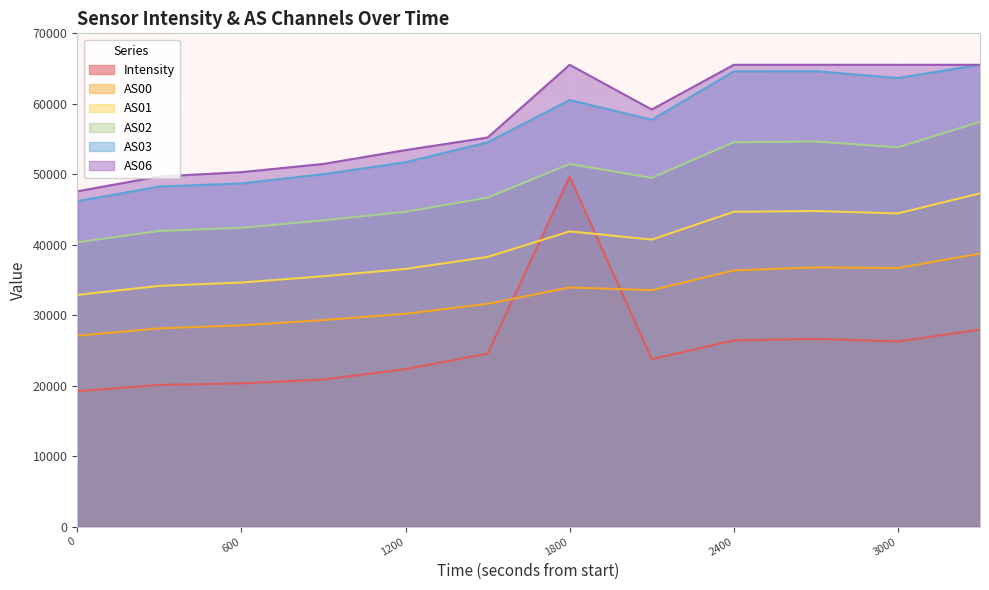

What is the difference between the AS03 values at 2400 and 600?

15897.0